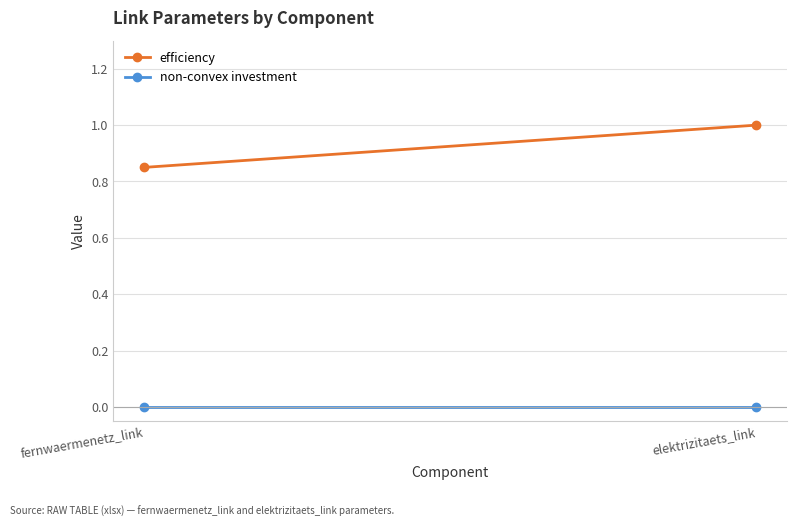

True or false: efficiency has a value of 0.6 at elektrizitaets_link.

False